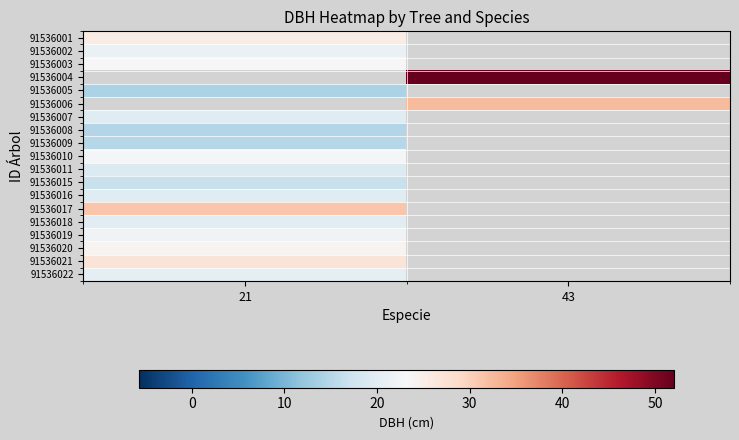

At which category does the chart reach its minimum across all series?

21